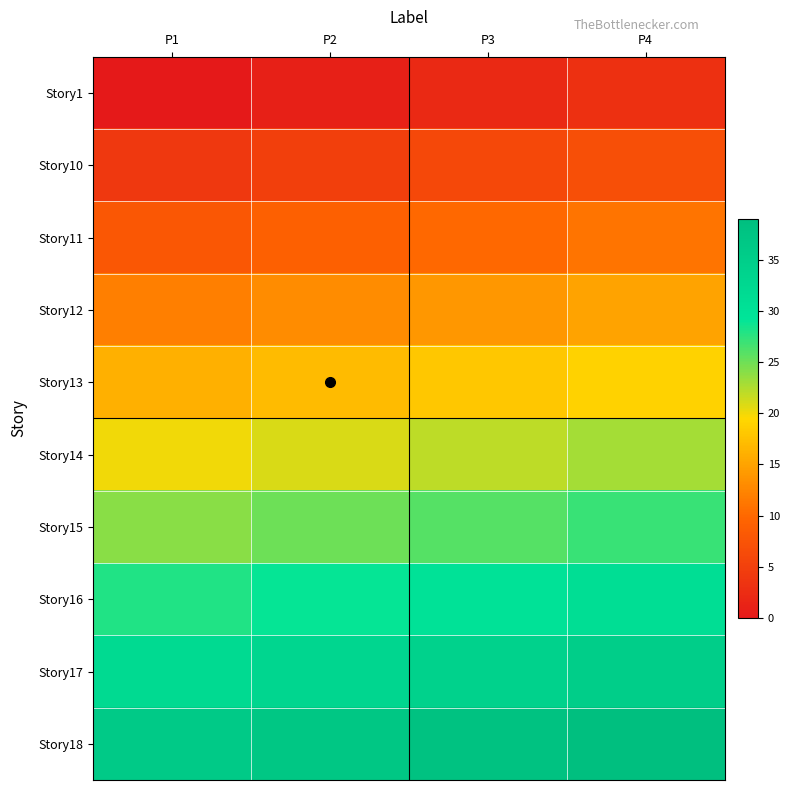

At how many categories does at least one series exceed 31?

4